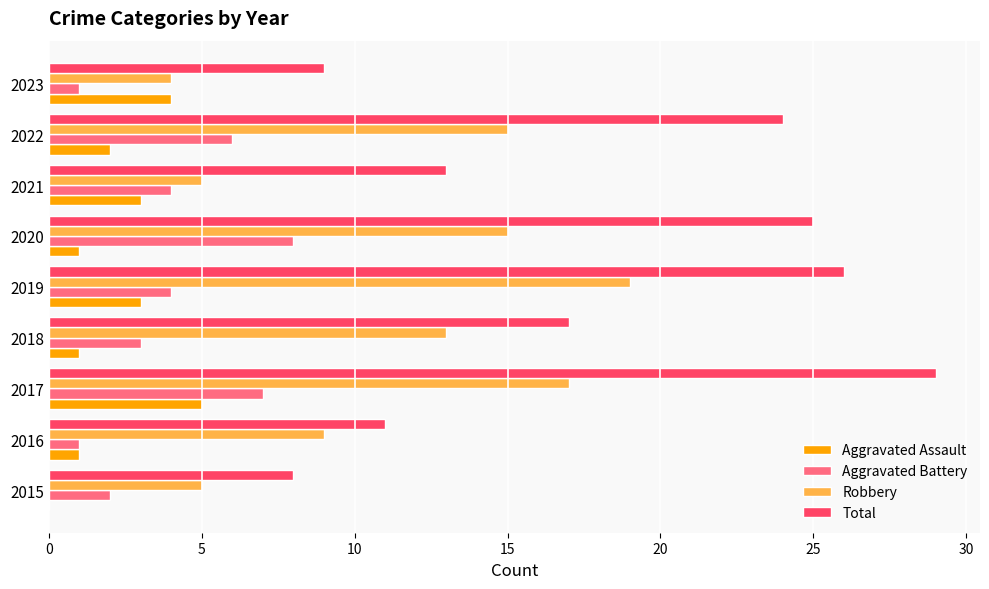

Which series has the largest range (max minus min)?

Total